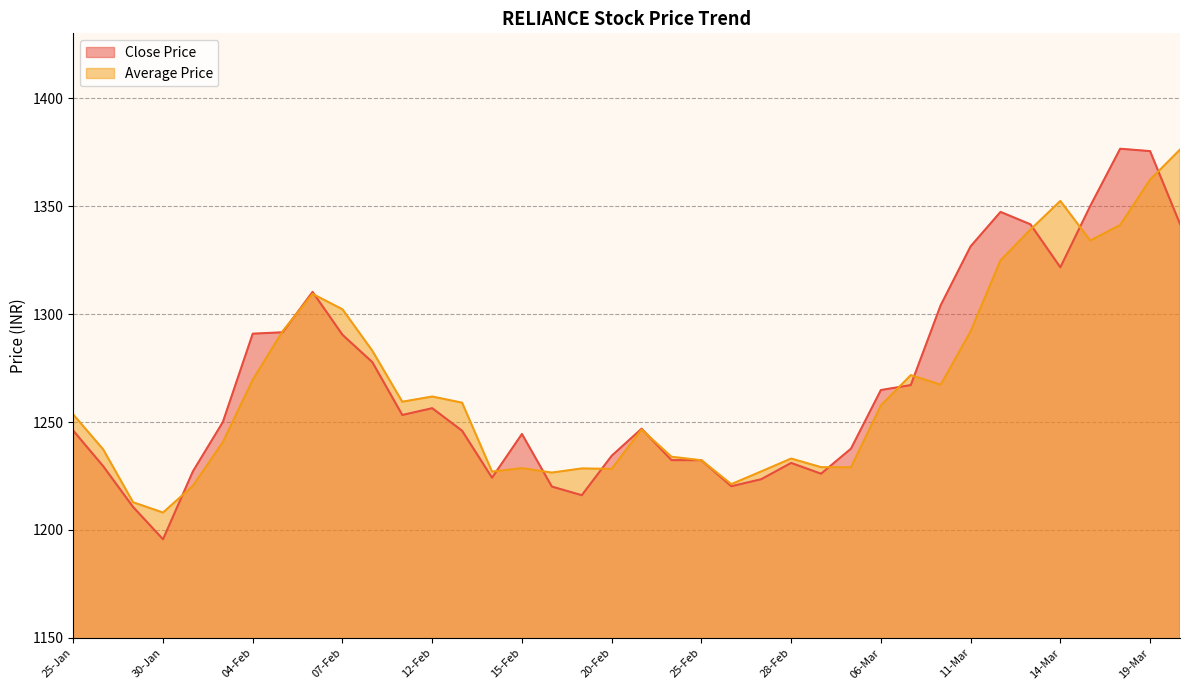

At which category does Average Price reach its first local peak?

06-Feb